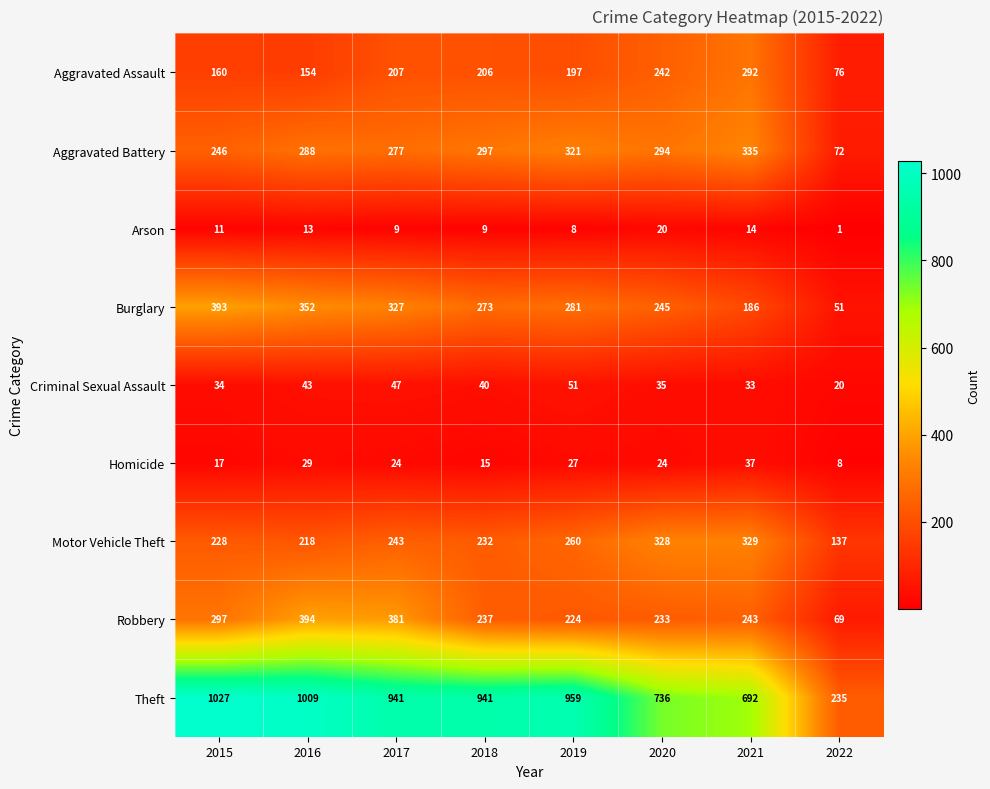

What is the difference between the highest and lowest values at 2015?

1016